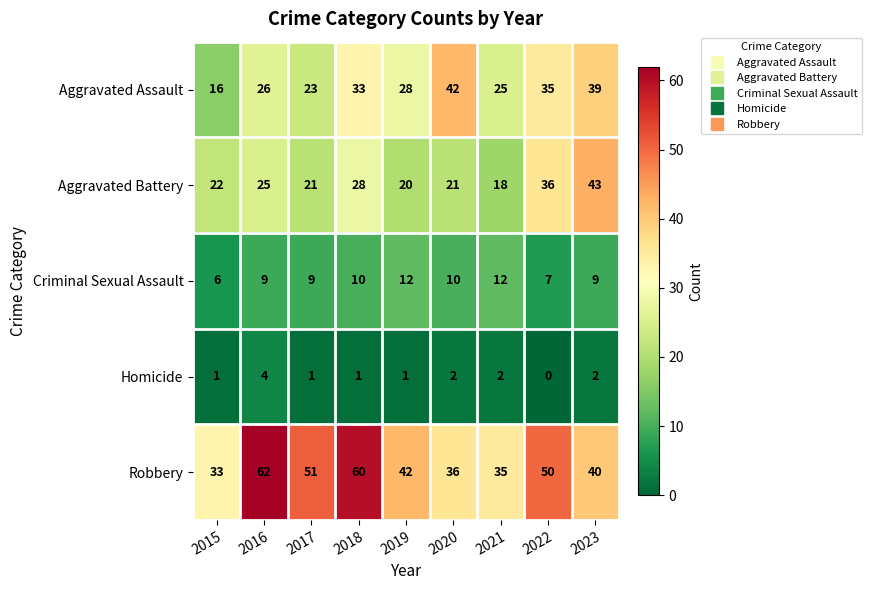

At which label is Robbery closest to 47?

2022